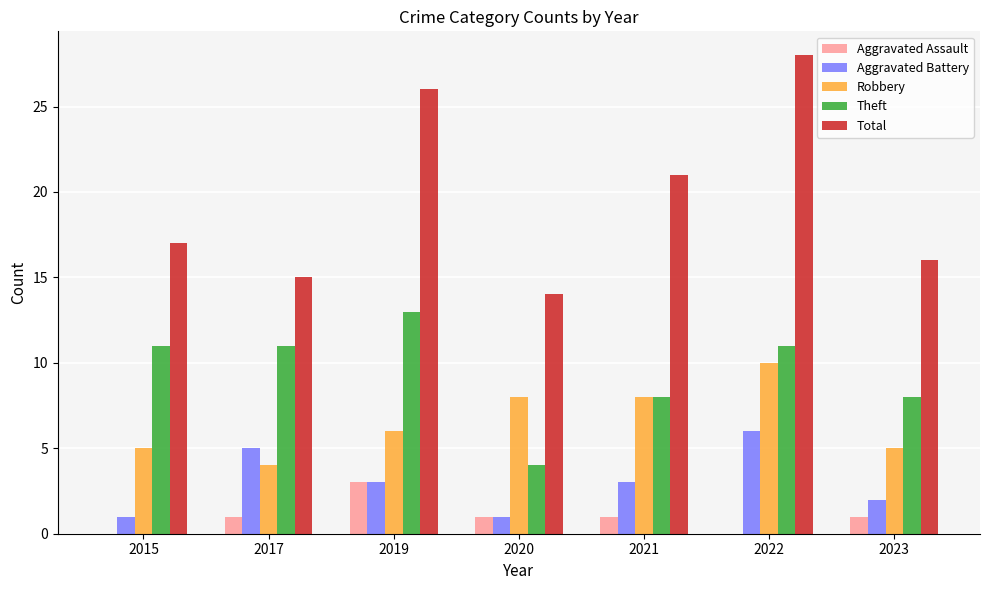

Which series changed the most between 2017 and 2019?

Total